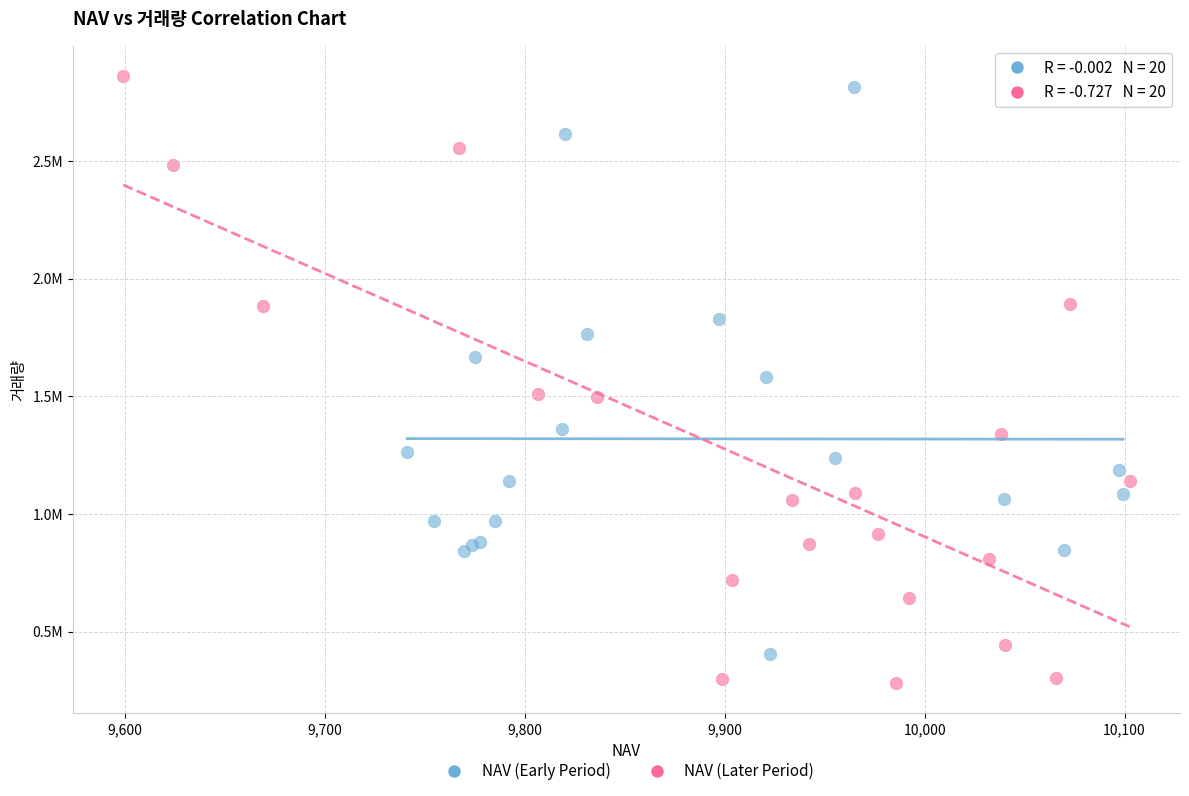

Which series has the widest spread of Y values?

NAV (Later Period)